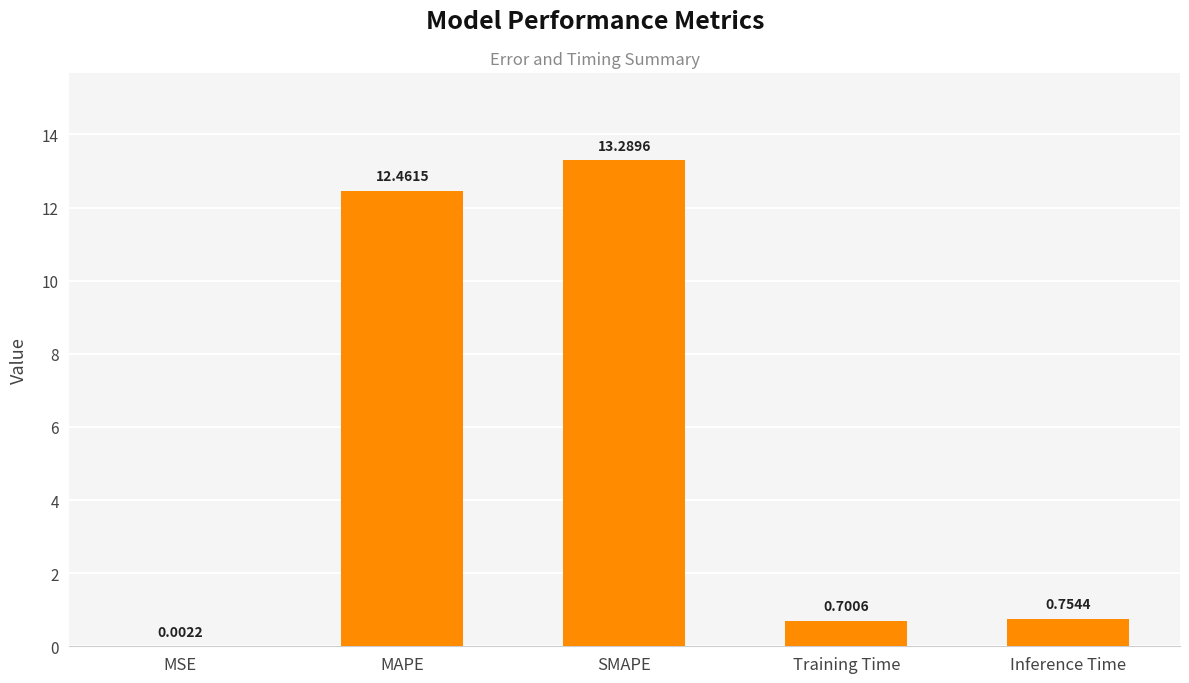

At which label is the value closest to 6?

Inference Time